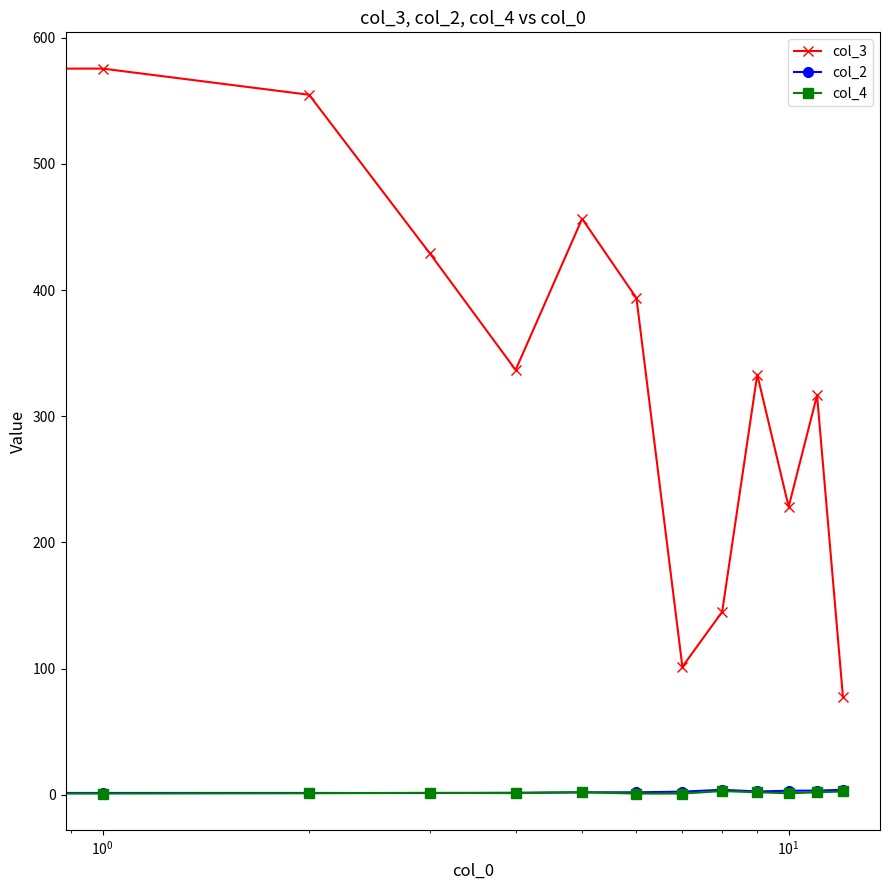

What is the difference between the second highest and second lowest values in the col_4 series?

1.7